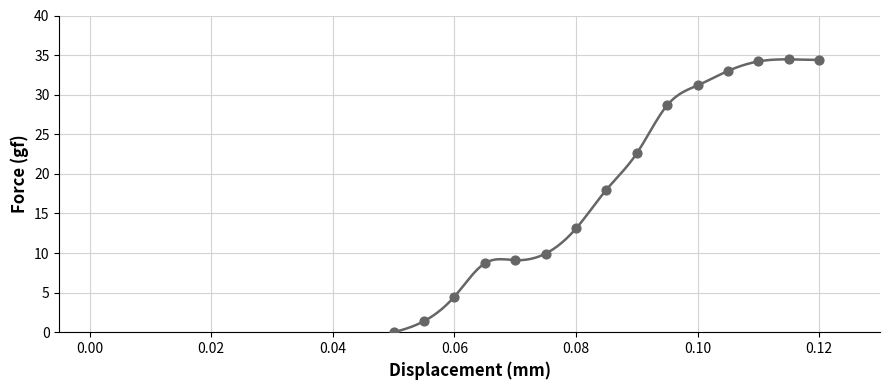

What Y value in the scatter plot is closest to 17?

18.0